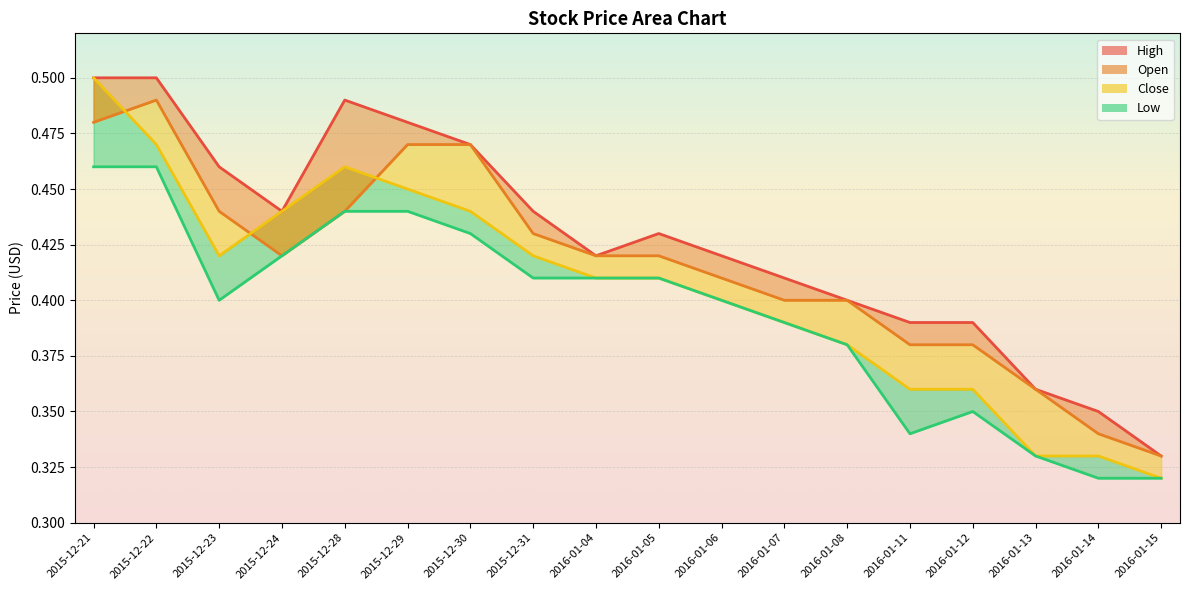

Is it true that High equals 0.1 at 2016-01-07?

False